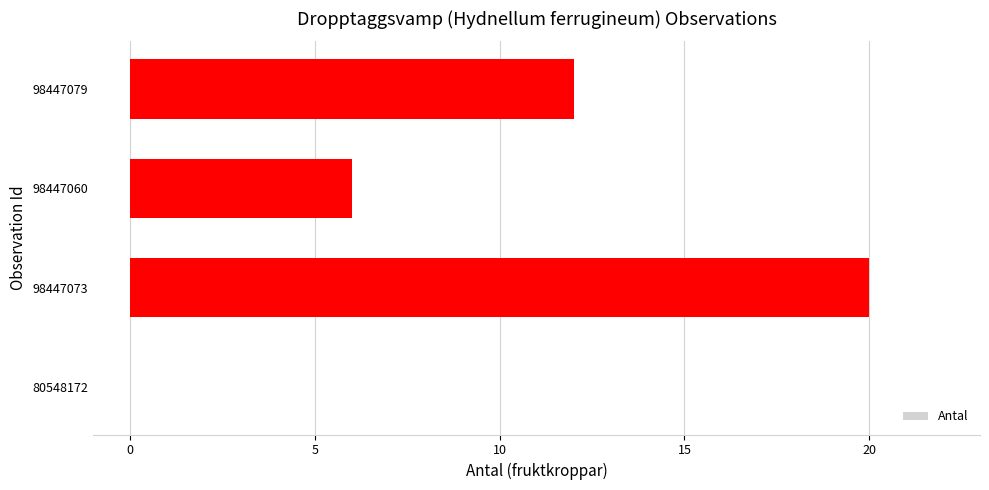

Reading top to bottom, what are all the values shown in this chart?

98447079=12	98447060=6	98447073=20	80548172=0